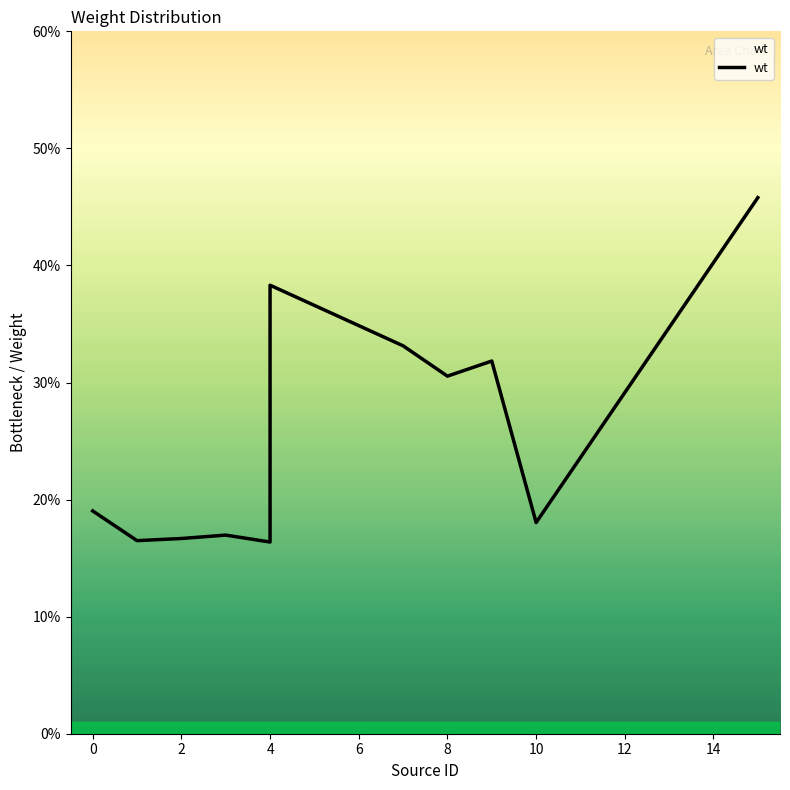

Which has a higher value, 4 or 11?

11